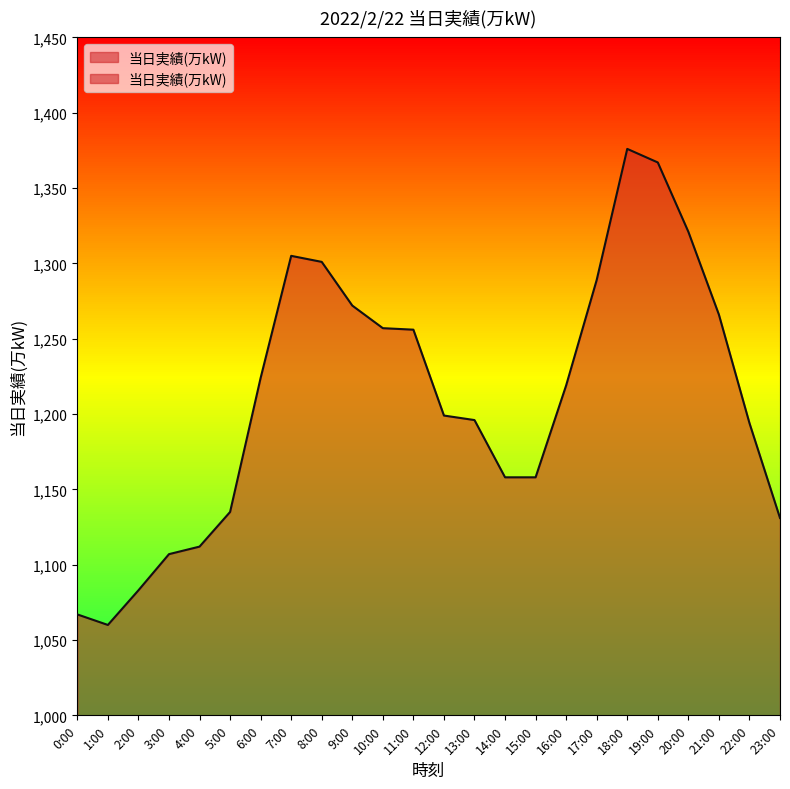

What is the minimum value shown in the chart?

1060